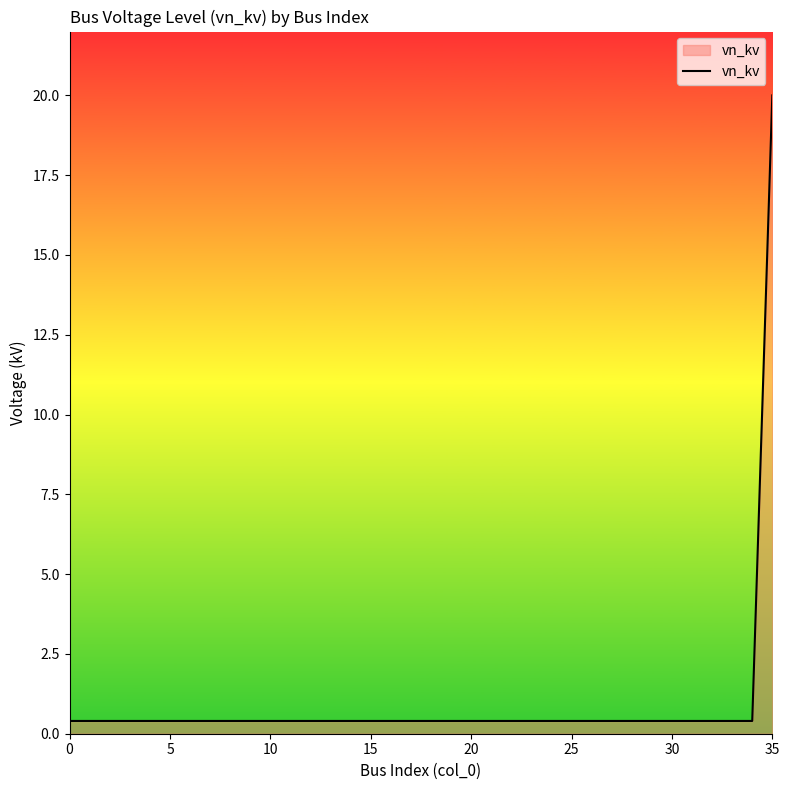

Reading right to left, list all the values displayed in this chart.

20.0	0.4	0.4	0.4	0.4	0.4	0.4	0.4	0.4	0.4	0.4	0.4	0.4	0.4	0.4	0.4	0.4	0.4	0.4	0.4	0.4	0.4	0.4	0.4	0.4	0.4	0.4	0.4	0.4	0.4	0.4	0.4	0.4	0.4	0.4	0.4